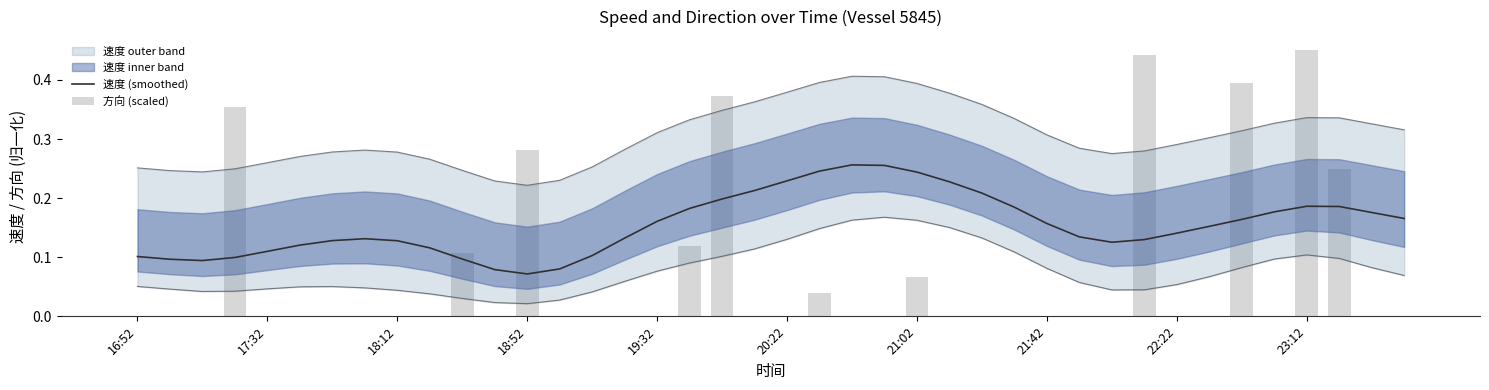

The 速度 (smoothed) series shows 0.0 at 22:22. True or false?

False